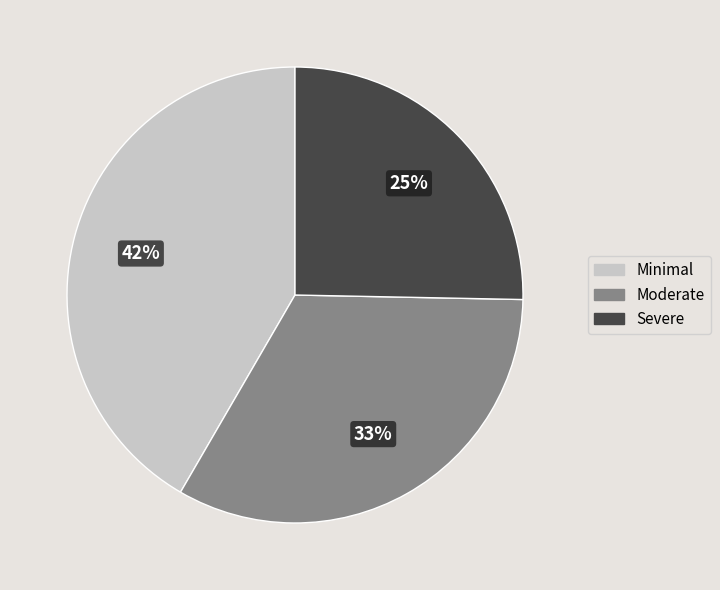

Does any single category account for the majority?

No